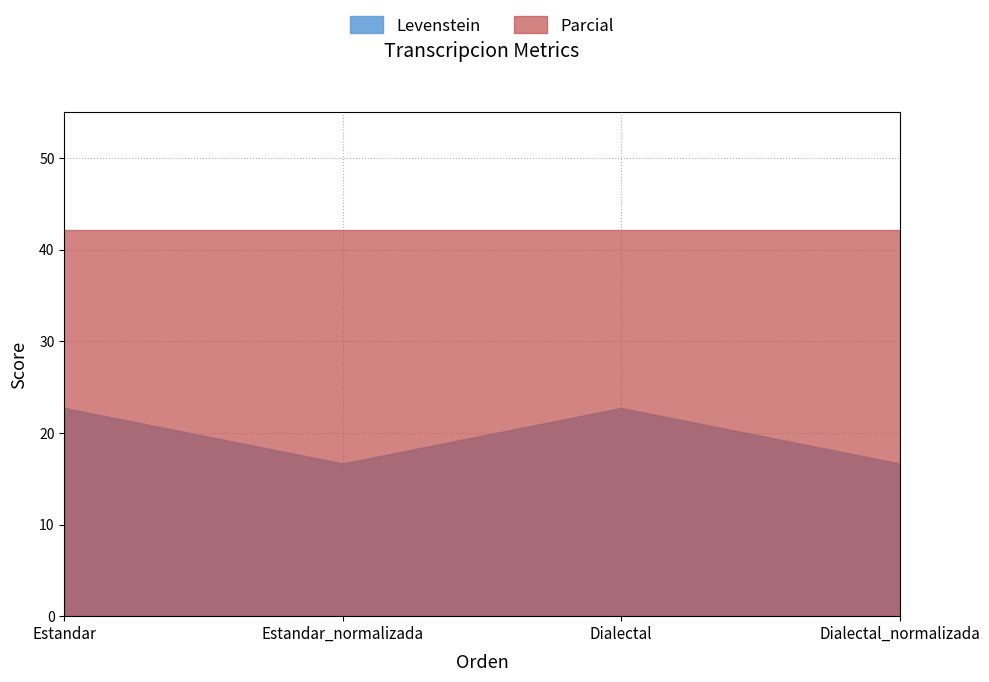

Reading left to right, list all the values displayed in this chart.

Levenstein: 22.7	16.7	22.7	16.7
Parcial: 42.1	42.1	42.1	42.1